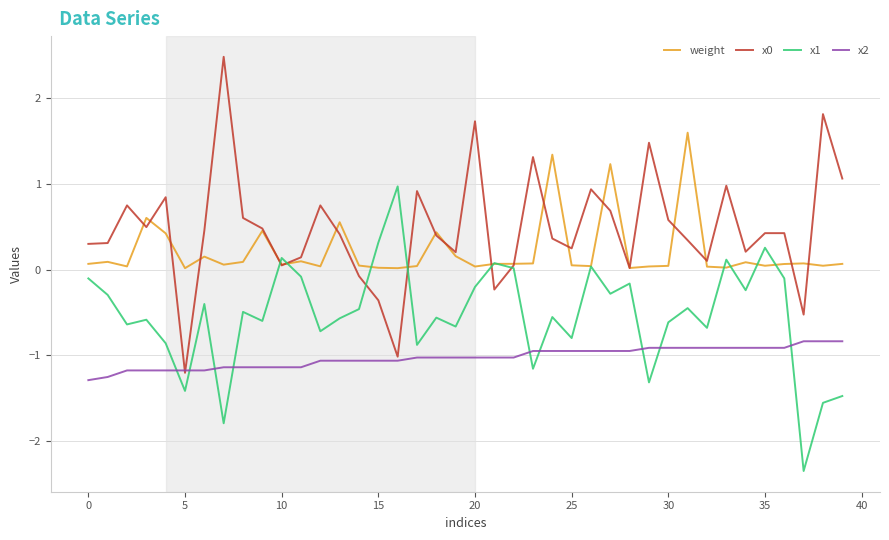

What is the greatest value displayed?

2.5